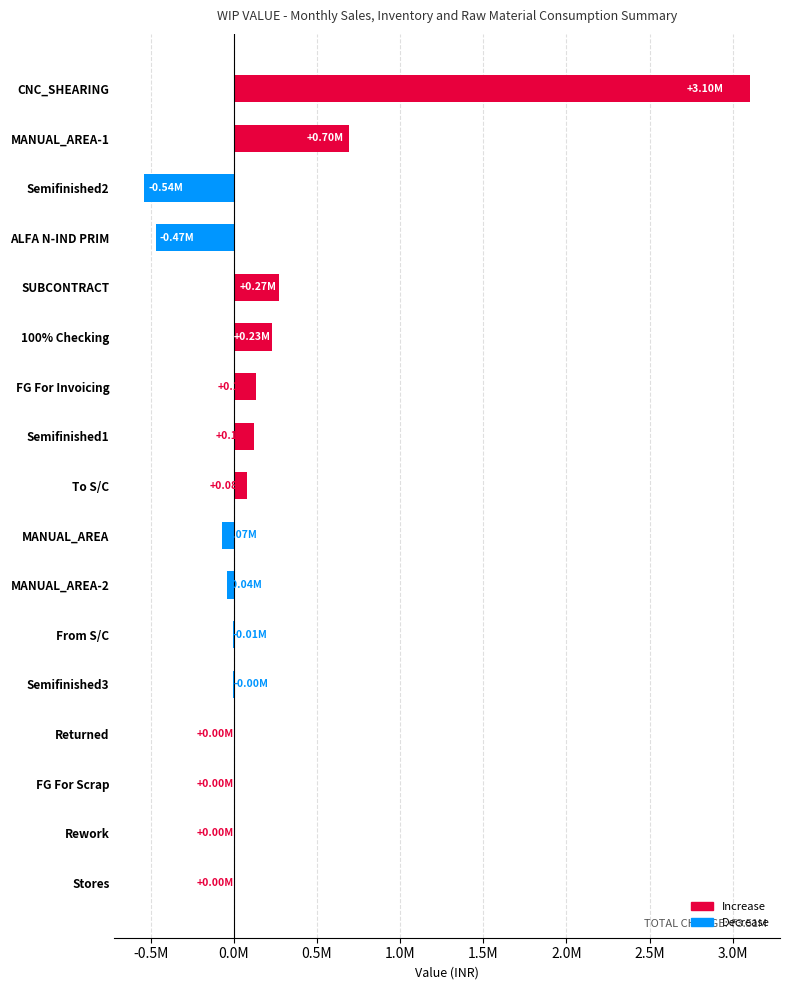

At which category does the chart reach its peak across all series?

CNC_SHEARING